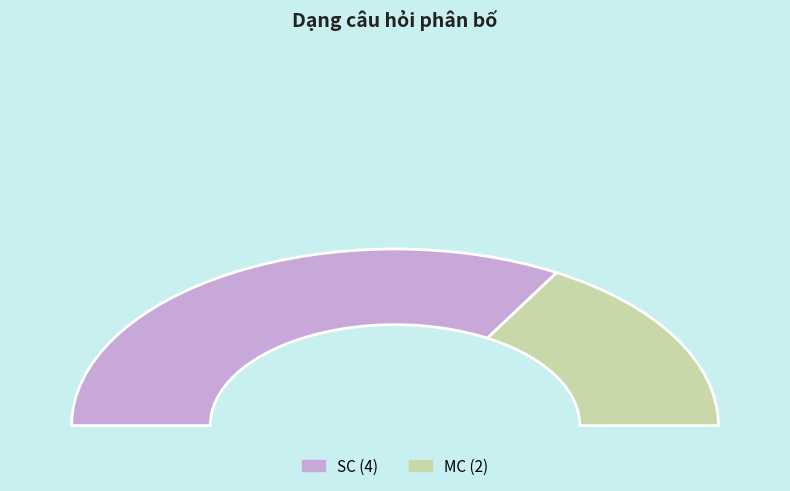

To the nearest percent, what percentage of the pie is MC?

33%